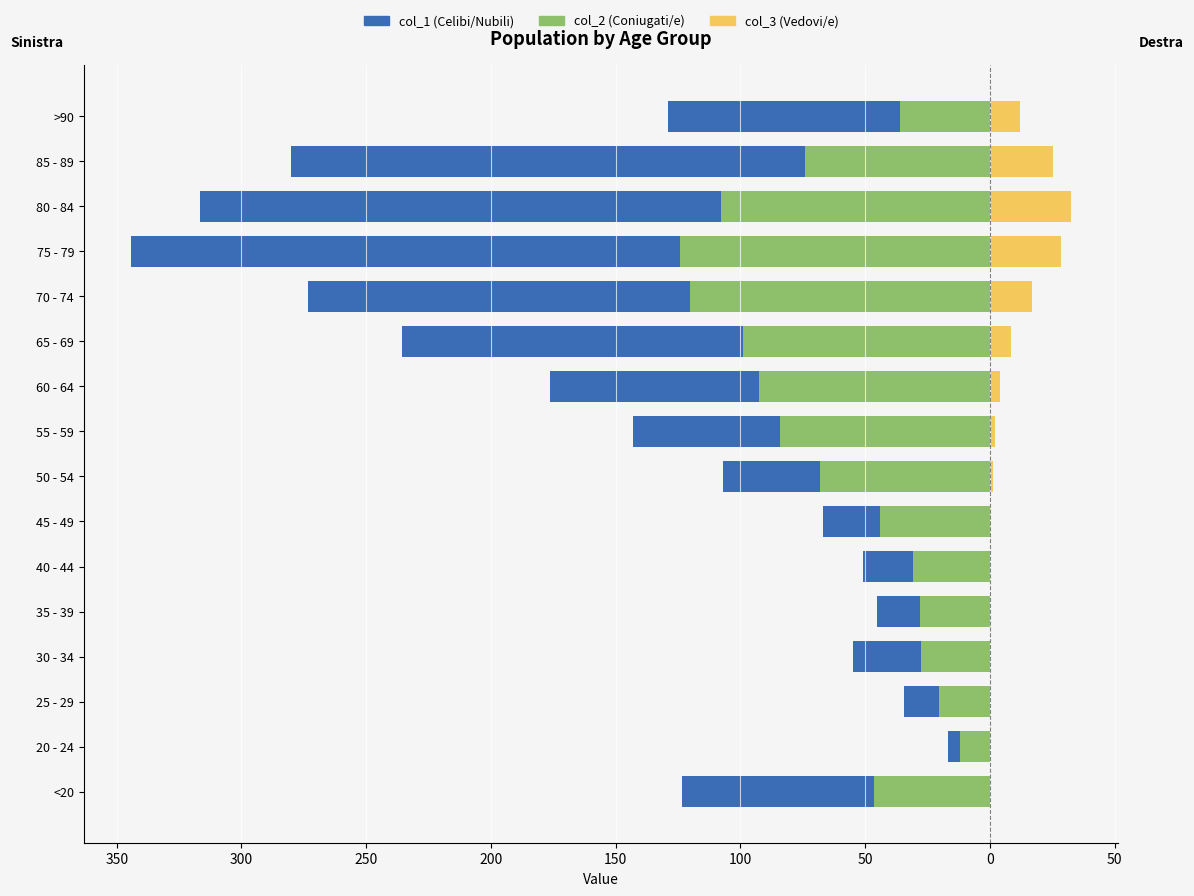

Reading right to left, transcribe all the data shown in this chart.

col_2 (Coniugati/e): -36.0	-74.2	-107.6	-124.3	-120.2	-98.8	-92.4	-84.0	-68.0	-44.0	-30.8	-28.1	-27.6	-20.4	-11.9	-46.4
col_1 (Celibi/Nubili): -93.0	-206.0	-209.0	-220.0	-153.0	-137.0	-84.0	-59.0	-39.0	-23.0	-20.0	-17.0	-27.0	-14.0	-5.0	-77.0
col_3 (Vedovi/e): 12.2	25.5	32.7	28.5	16.9	8.5	4.3	2.3	1.3	0.5	0.2	0.2	0.2	0.0	0.0	0.2